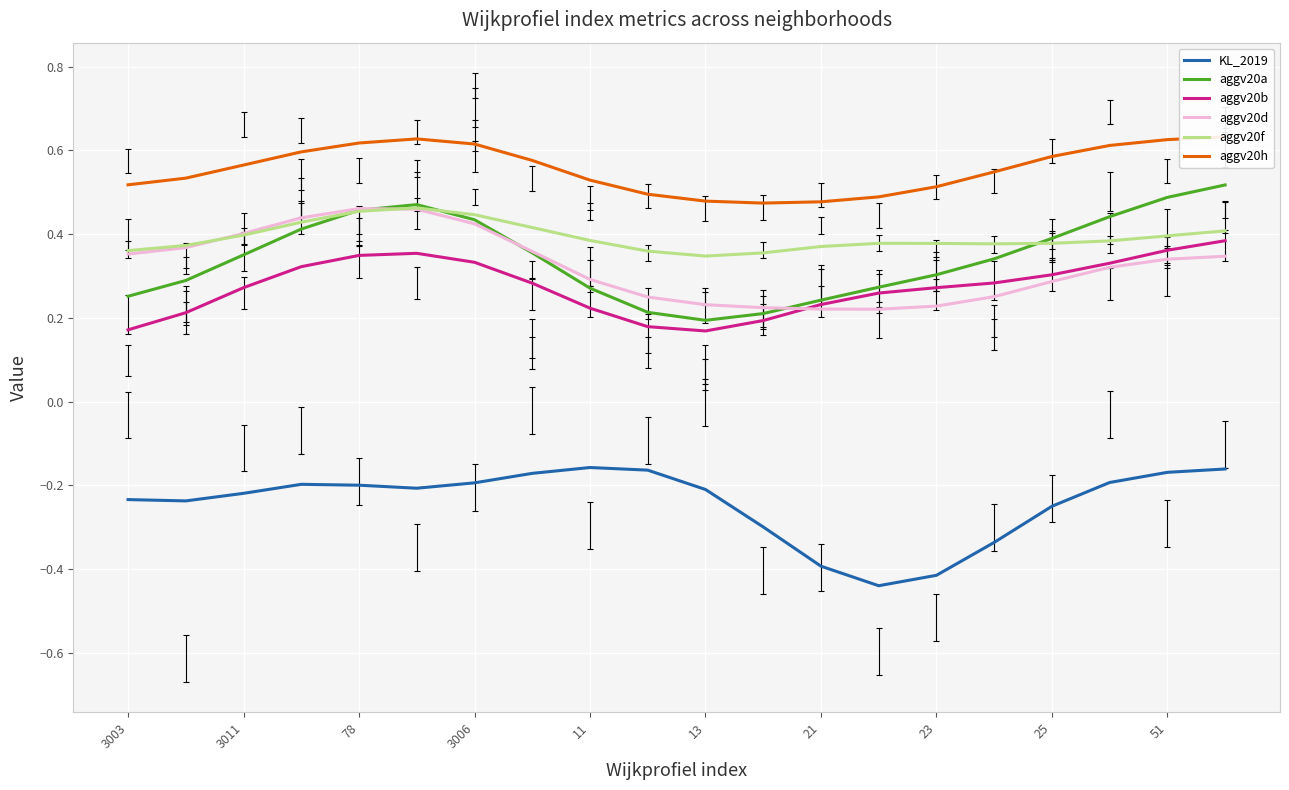

Which series has the largest total across all categories?

aggv20h